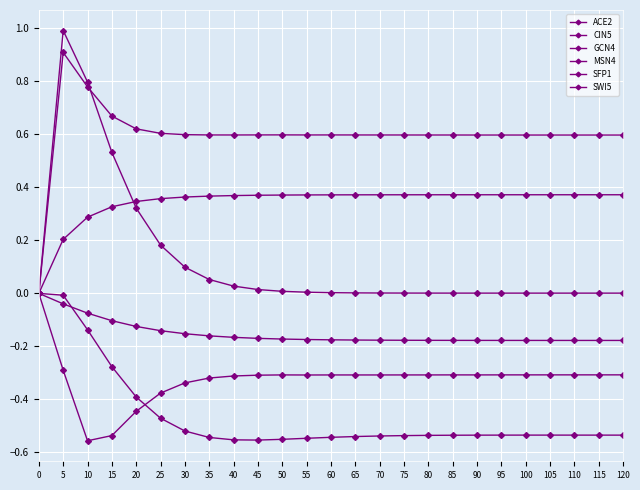

True or false: SFP1 and CIN5 cross at least once.

False